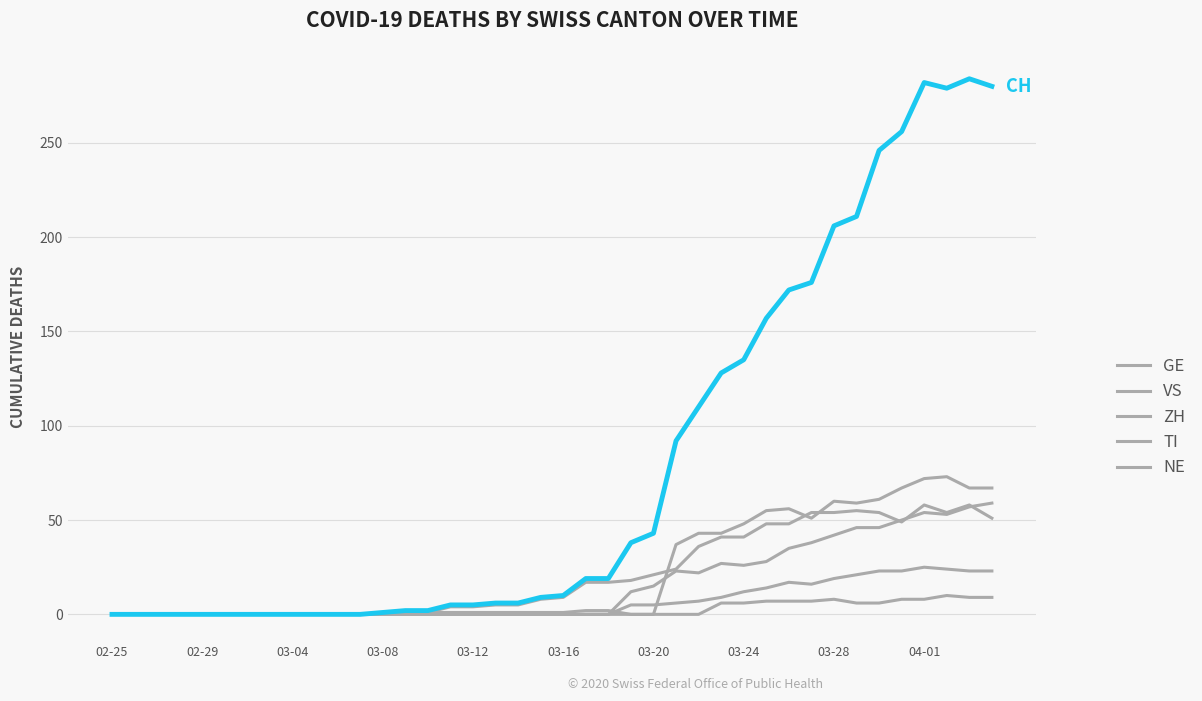

Reading left to right, extract all data points from this chart.

GE: 0	0	0	0	0	0	0	0	0	0	0	0	0	1	1	4	4	5	5	8	9	17	17	18	21	24	36	41	41	48	48	54	54	55	54	49	58	54	58	51
VS: 0	0	0	0	0	0	0	0	0	0	0	0	0	0	0	0	0	0	0	0	0	0	0	5	5	6	7	9	12	14	17	16	19	21	23	23	25	24	23	23
ZH: 0	0	0	0	0	0	0	0	0	0	0	0	0	0	0	0	0	0	0	0	0	0	0	12	15	23	22	27	26	28	35	38	42	46	46	50	54	53	57	59
TI: 0	0	0	0	0	0	0	0	0	0	0	0	1	1	1	1	1	1	1	1	1	2	2	0	0	37	43	43	48	55	56	51	60	59	61	67	72	73	67	67
NE: 0	0	0	0	0	0	0	0	0	0	0	0	0	0	0	0	0	0	0	0	0	0	0	0	0	0	0	6	6	7	7	7	8	6	6	8	8	10	9	9
CH: 0	0	0	0	0	0	0	0	0	0	0	0	1	2	2	5	5	6	6	9	10	19	19	38	43	92	110	128	135	157	172	176	206	211	246	256	282	279	284	280